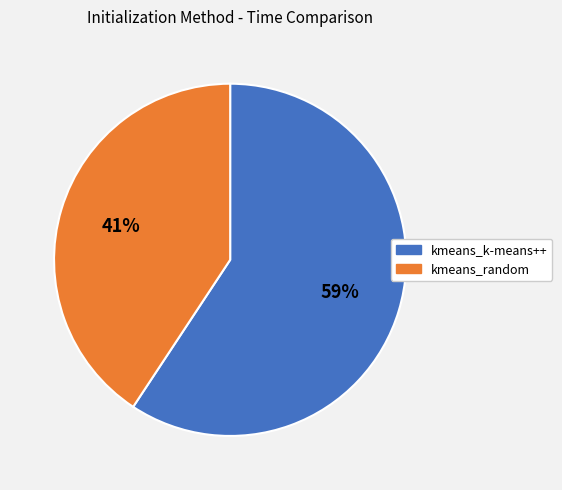

To the nearest percent, what is the combined percentage of kmeans_k-means++ and kmeans_random?

100%